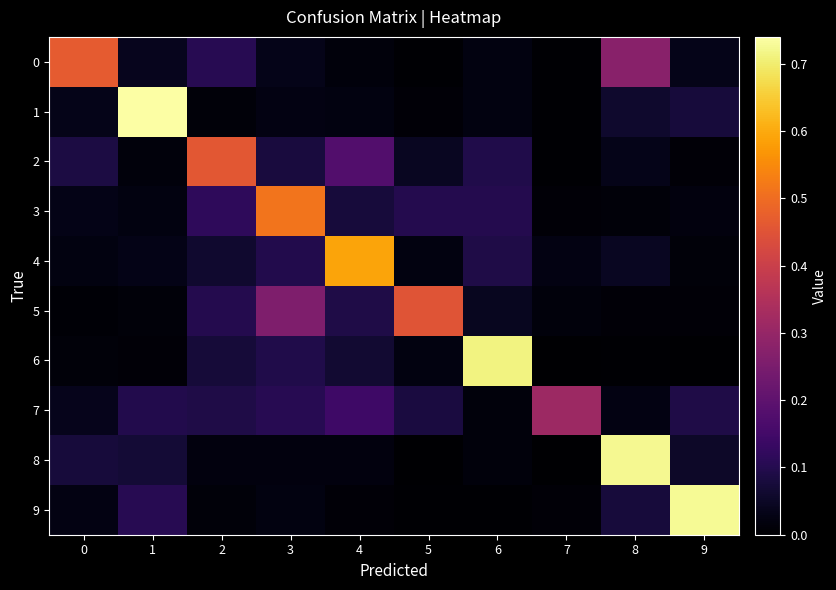

What is the greatest value displayed?

0.7